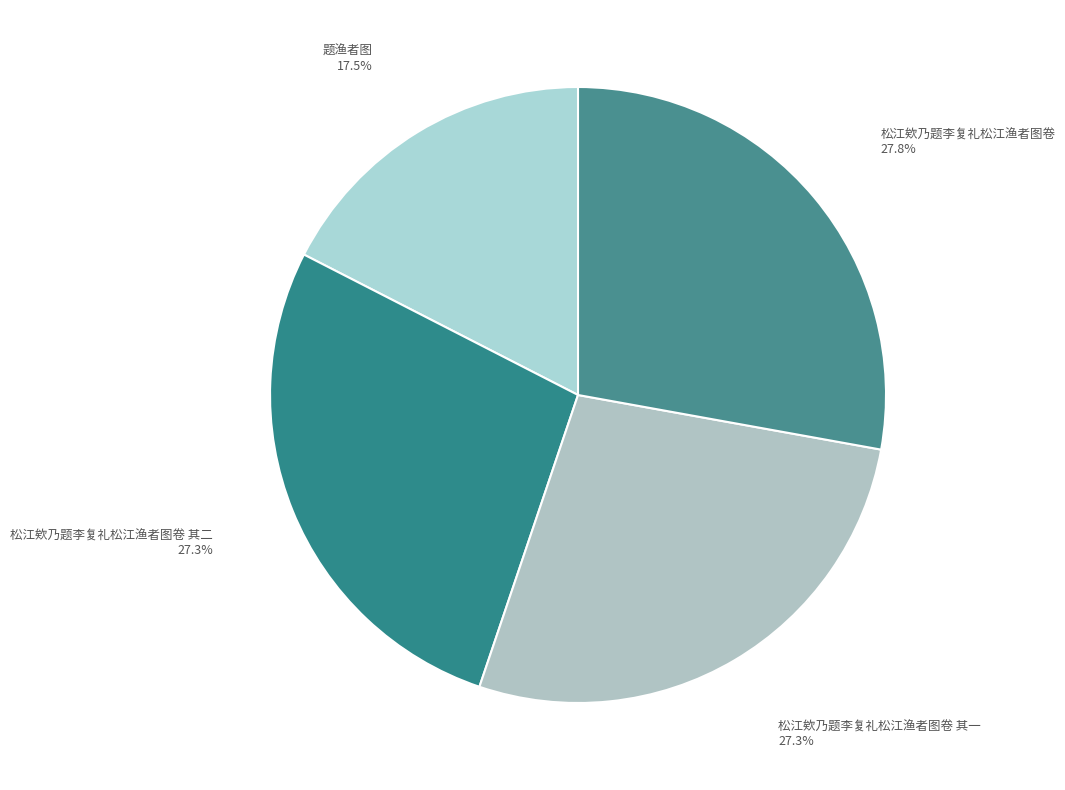

What is the ratio of the value at 松江欸乃题李复礼松江渔者图卷 其二 to the value at 题渔者图?

1.6